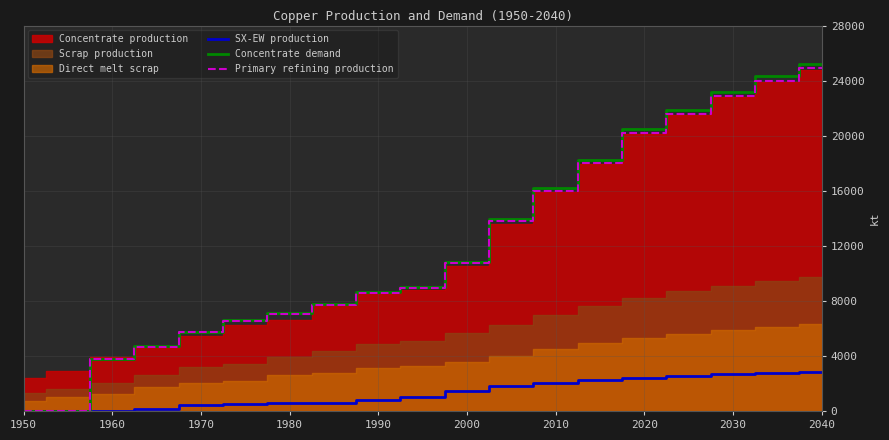

How many data points in SX-EW production are less than 1023?

9